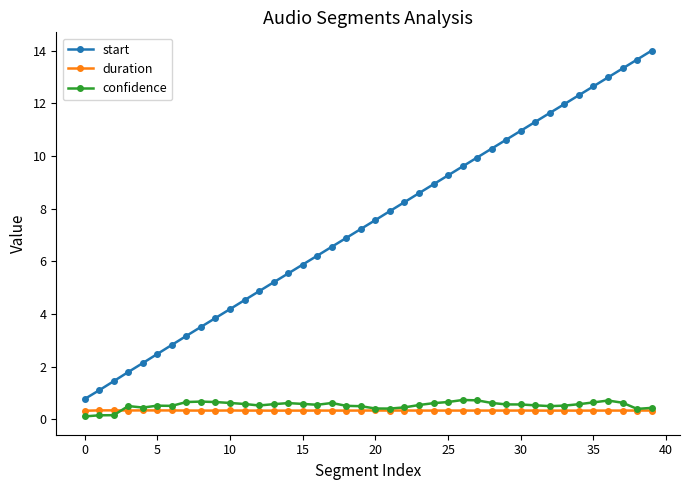

True or false: duration and start cross at least once.

False